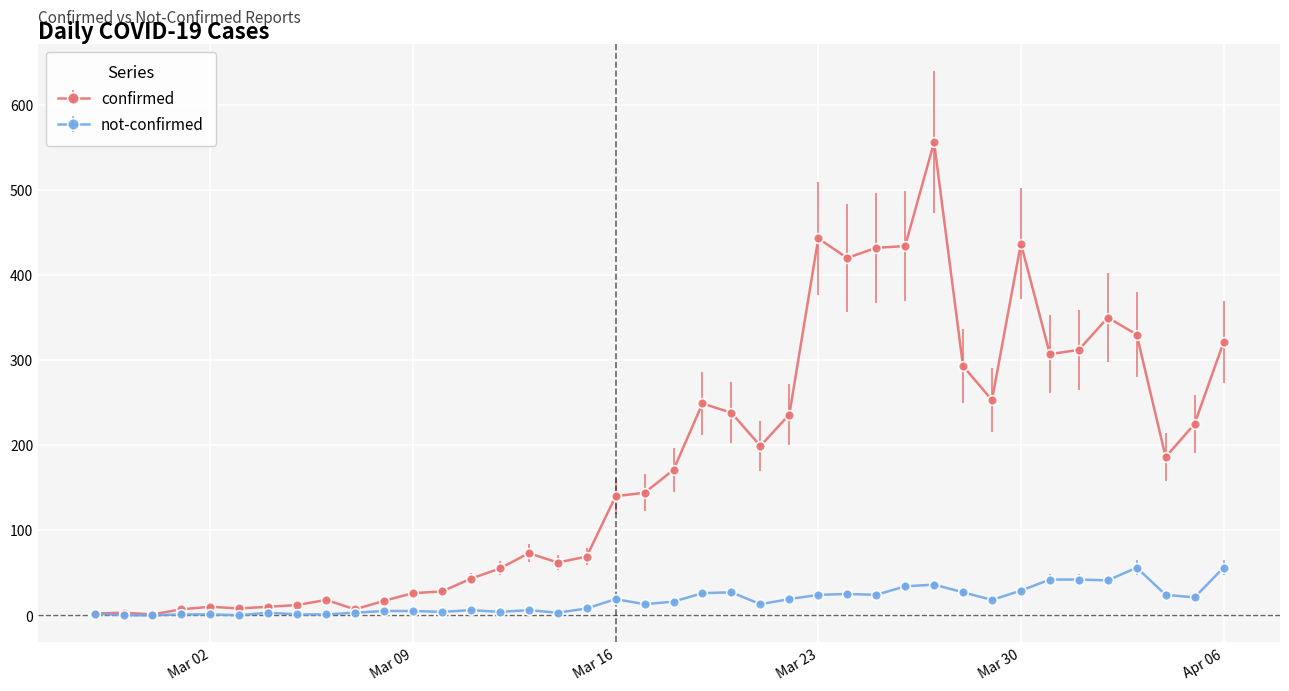

True or false: not-confirmed has more than 2 interior local peaks.

True